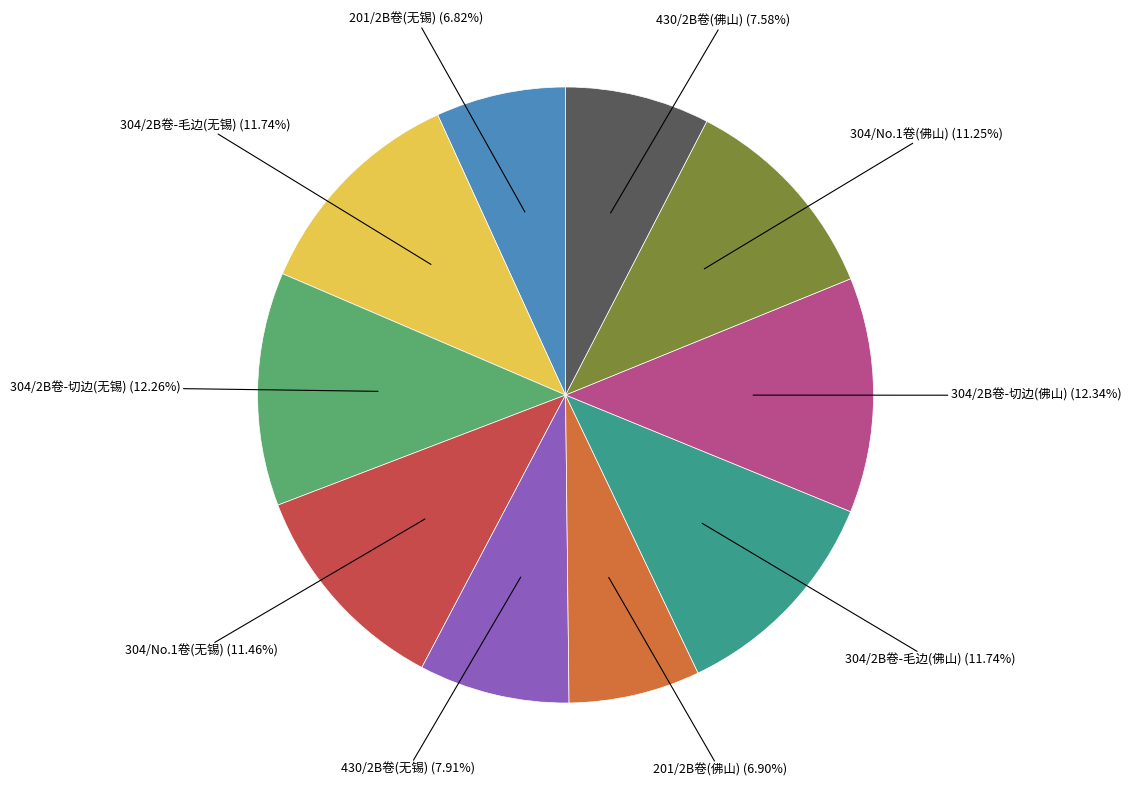

Is there a majority slice in this chart?

No